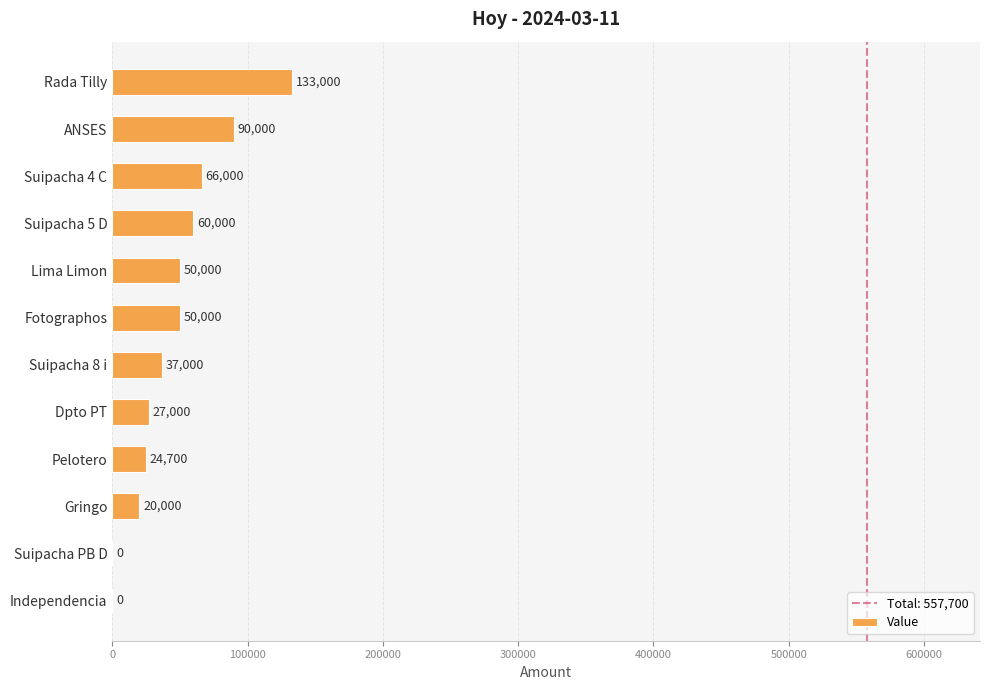

Between Lima Limon and Suipacha 5 D, which is larger?

Suipacha 5 D